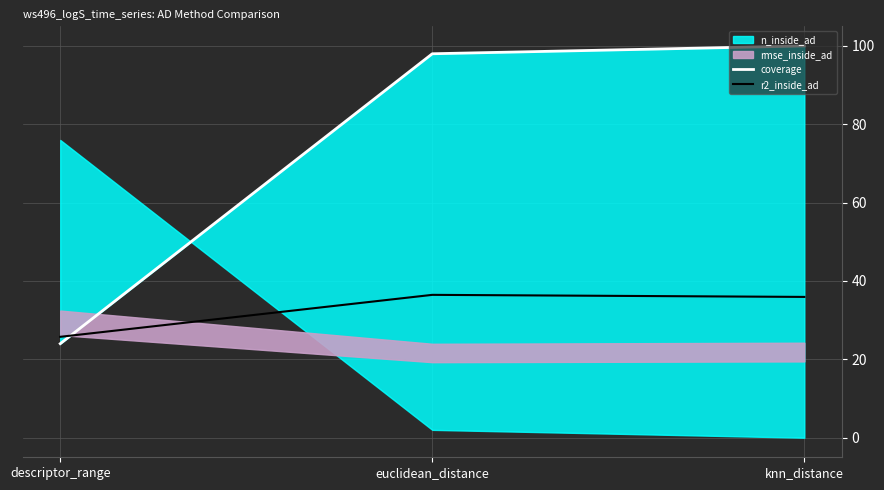

Does the chart have visible grid lines?

Yes